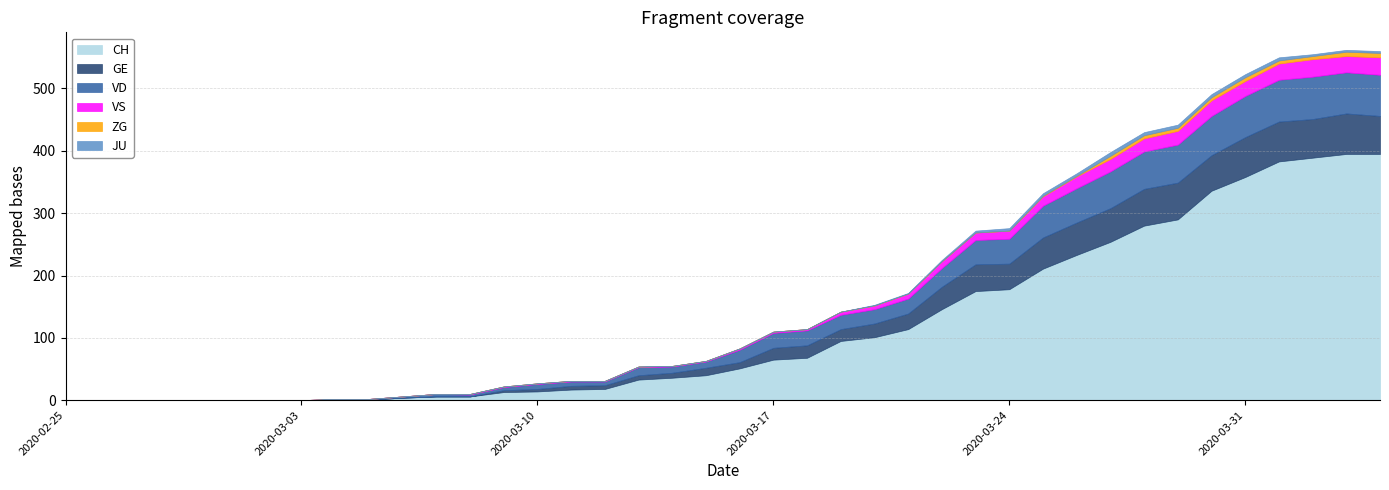

At which category is the sum across all series the highest?

2020-04-03